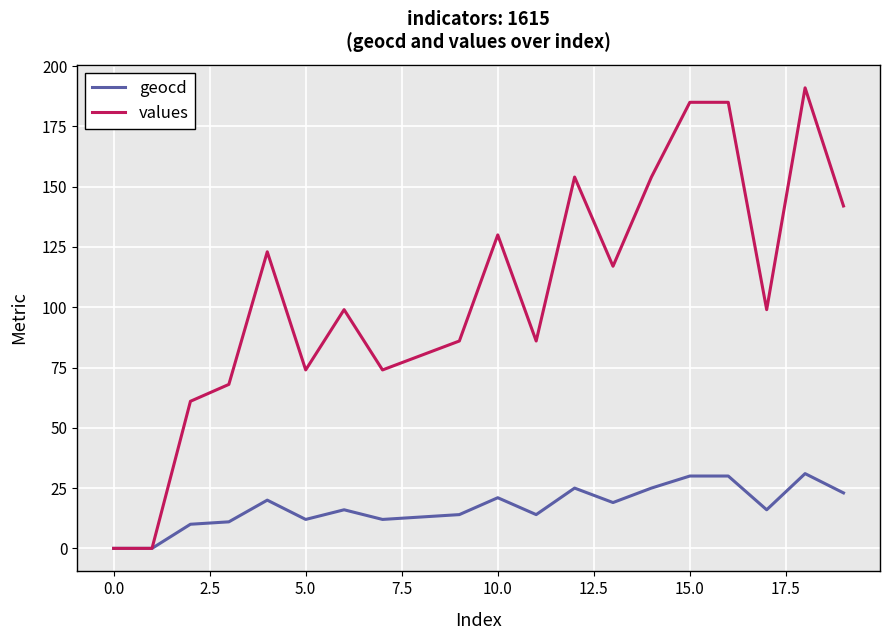

Rank the series by their maximum value, from lowest to highest.

geocd, values